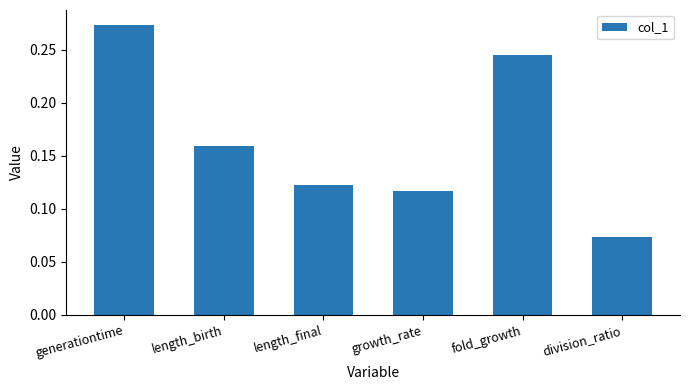

Count the values in the range 0 to 1.

6